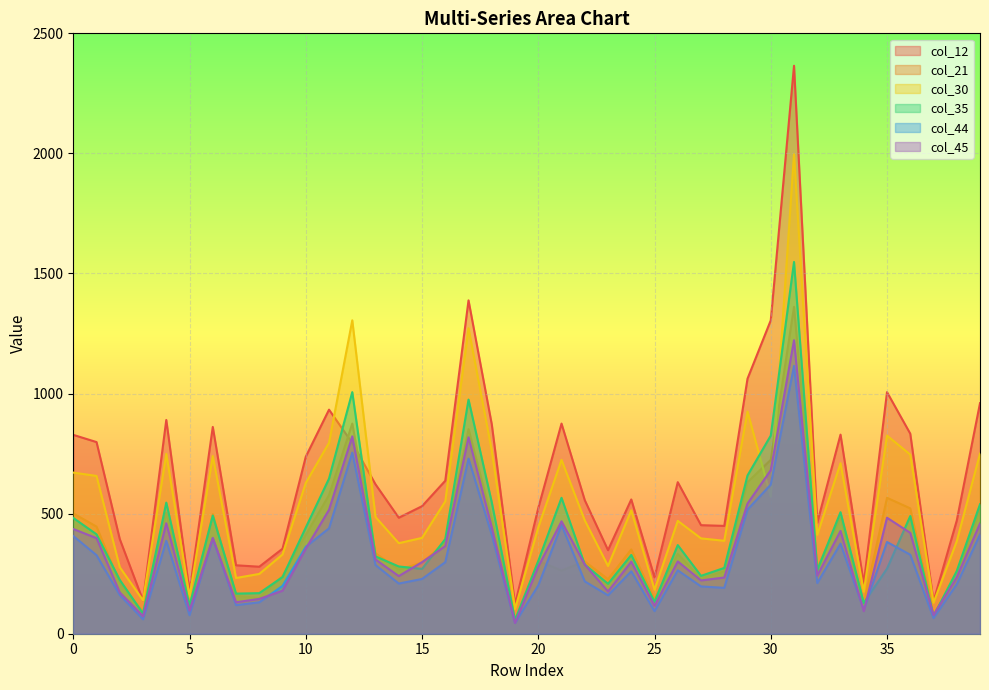

True or false: col_44 and col_35 cross at least once.

True